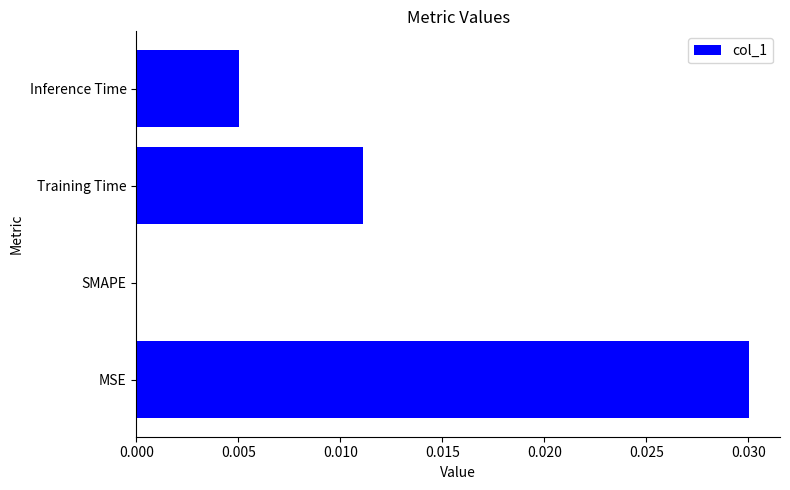

At which category does the chart reach its peak across all series?

MSE